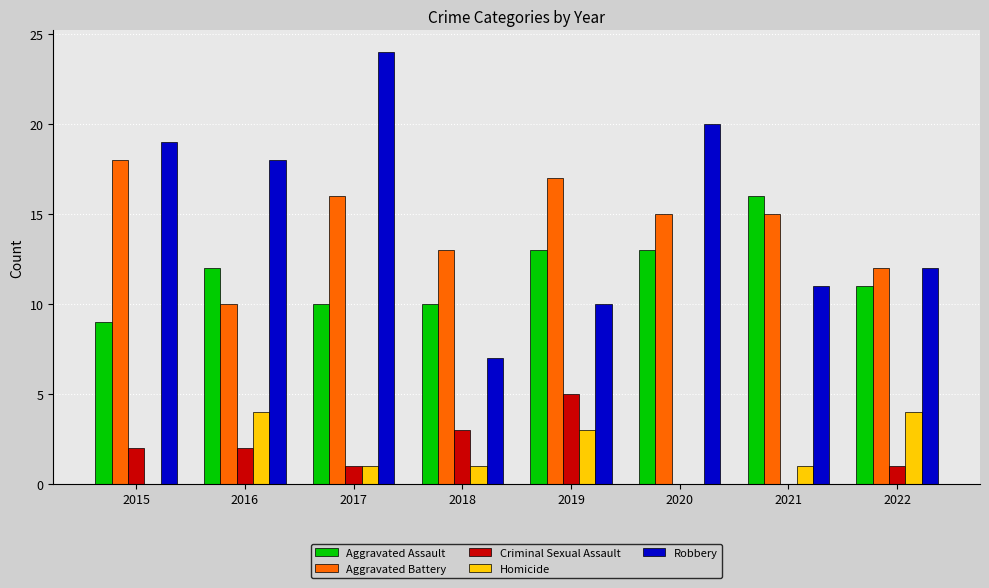

Which series changed the most between 2017 and 2018?

Robbery